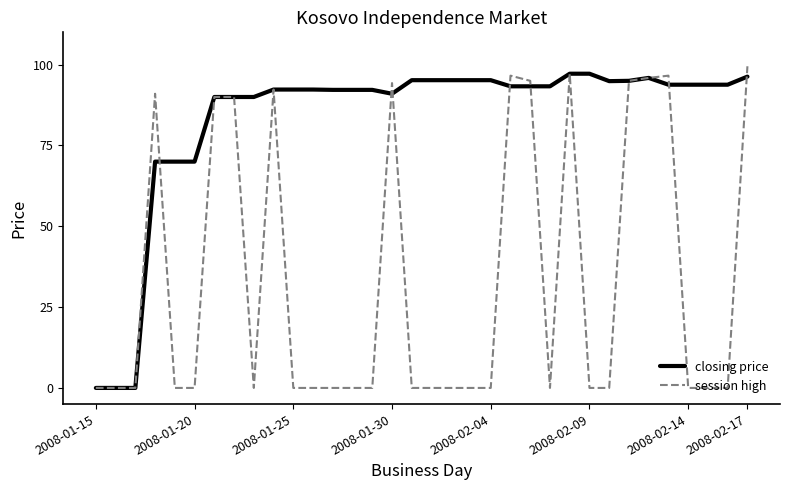

Rank the series by their average value, from highest to lowest.

closing price, session high